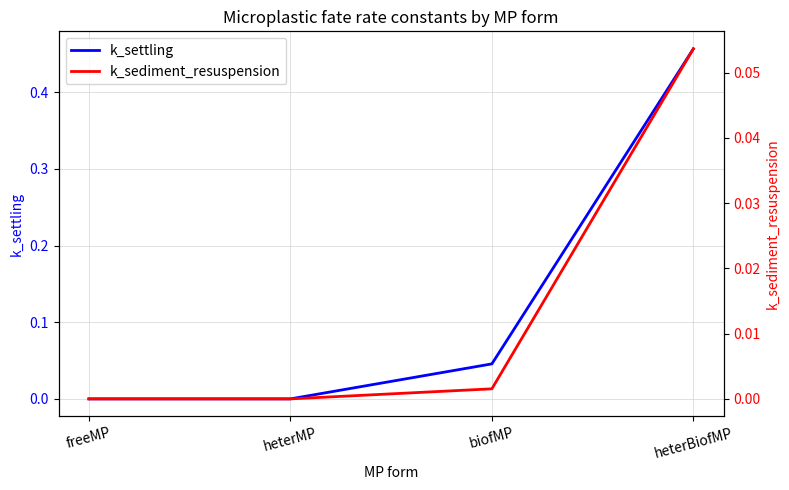

What position from the left is heterBiofMP?

4